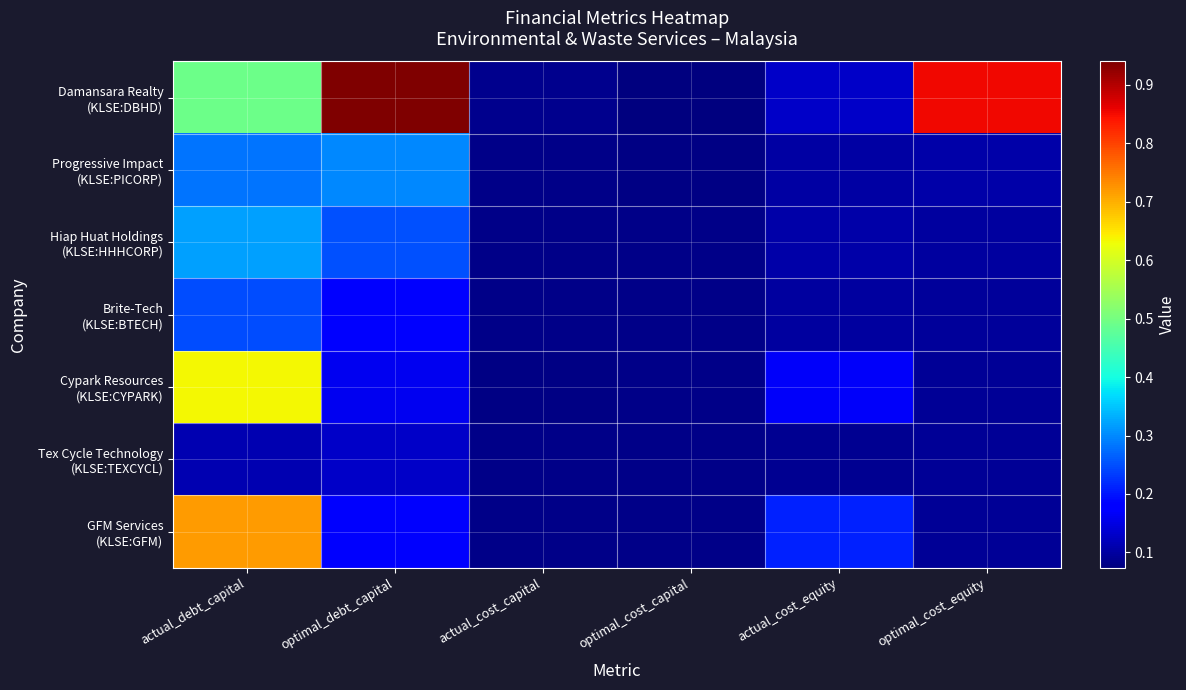

Which has a higher value, actual_cost_equity or optimal_cost_capital?

actual_cost_equity